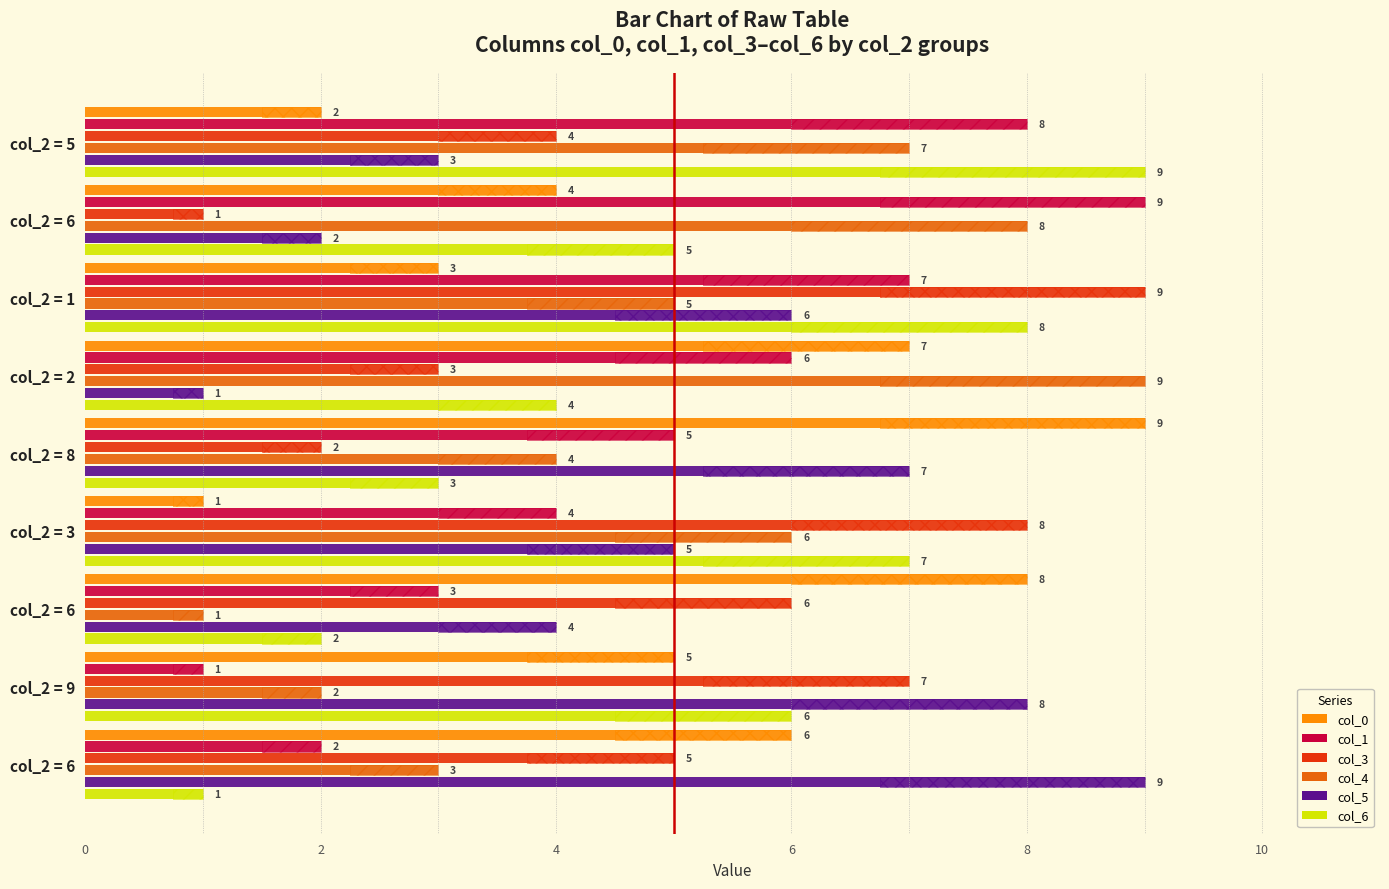

Where does the col_6 series first go above 5?

col_2 = 9